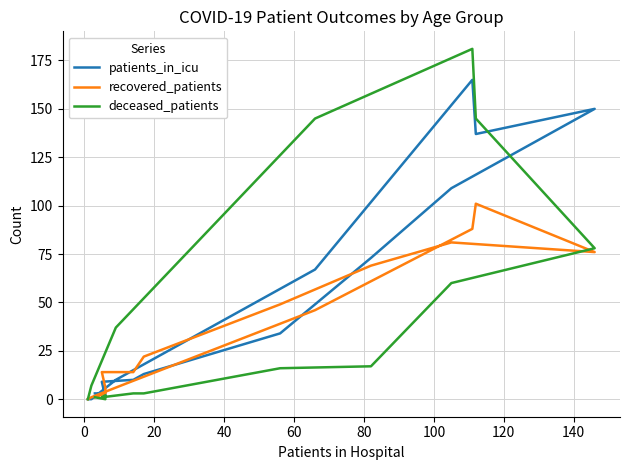

Which series has the widest spread of values?

deceased_patients